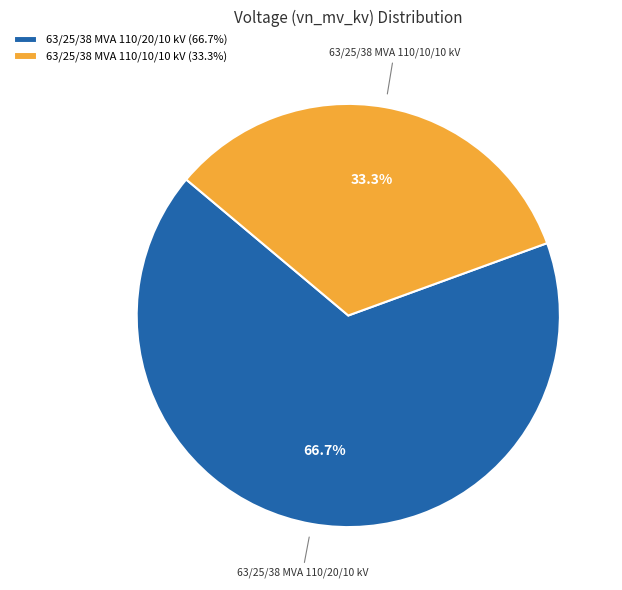

What is the ratio of the value at 63/25/38 MVA 110/20/10 kV to the value at 63/25/38 MVA 110/10/10 kV?

2.0